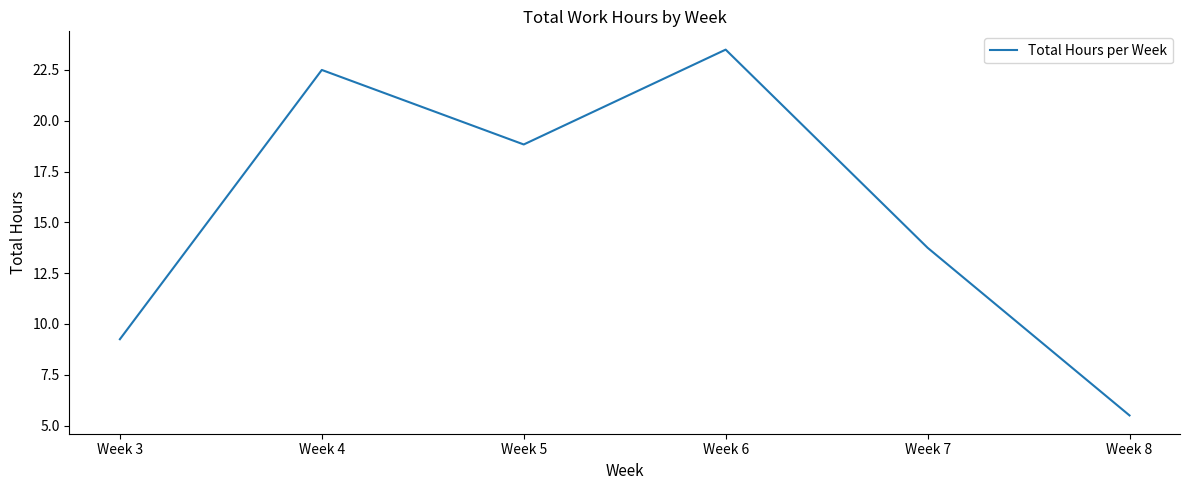

Is this an area chart (filled region under the line)?

No